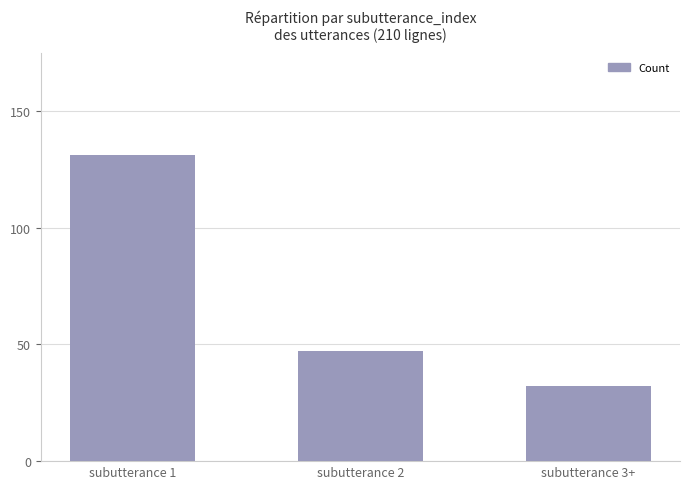

What is the sum of the values at subutterance 3+ and subutterance 2?

79